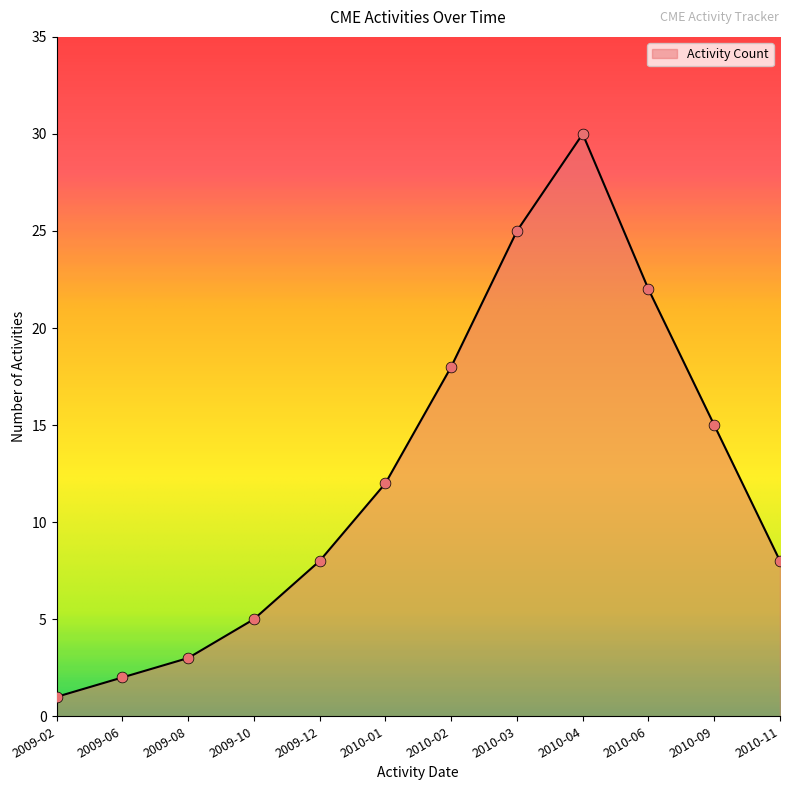

Approximately how many times larger is the value at 2010-11 compared to 2009-08?

2.7